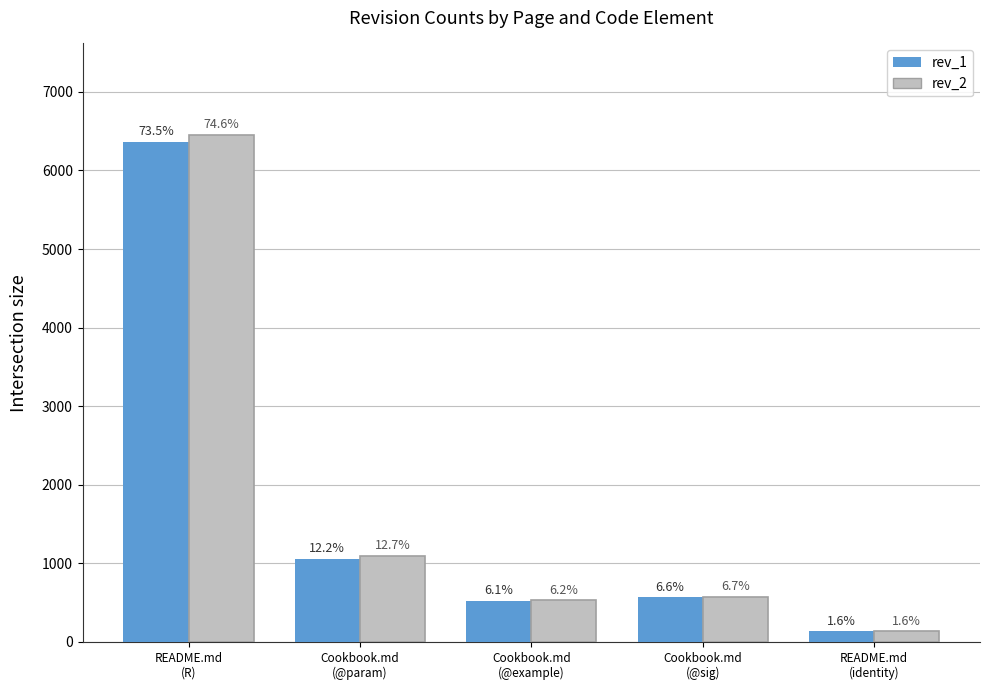

Is it true that rev_2 equals 923 at Cookbook.md
(@example)?

False